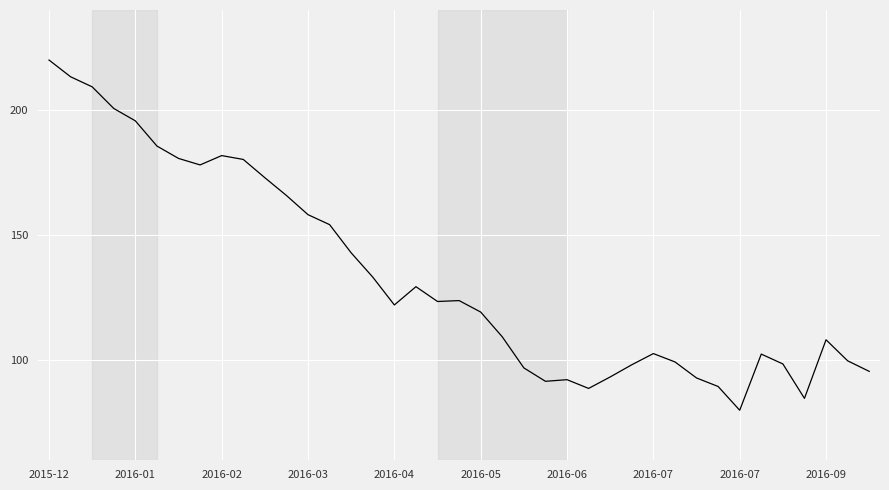

Count the number of data series in this chart.

1